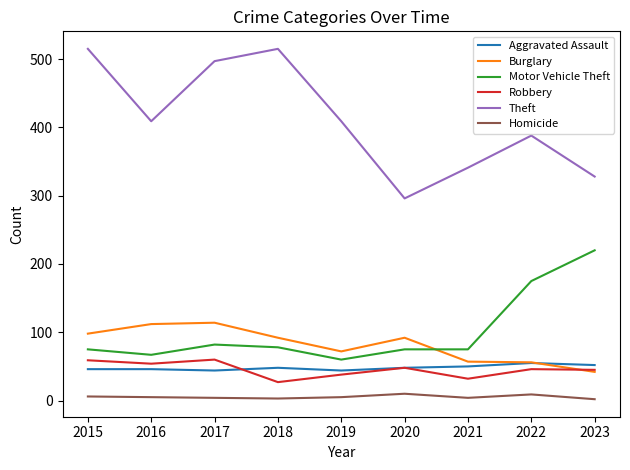

How many categories are shown in the chart?

9